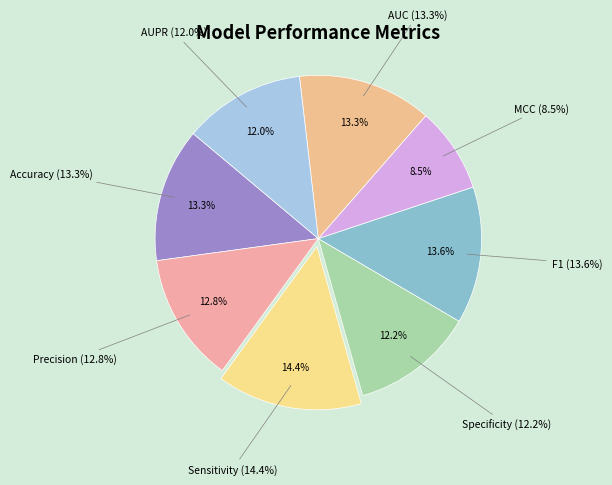

Is there a majority slice in this chart?

No